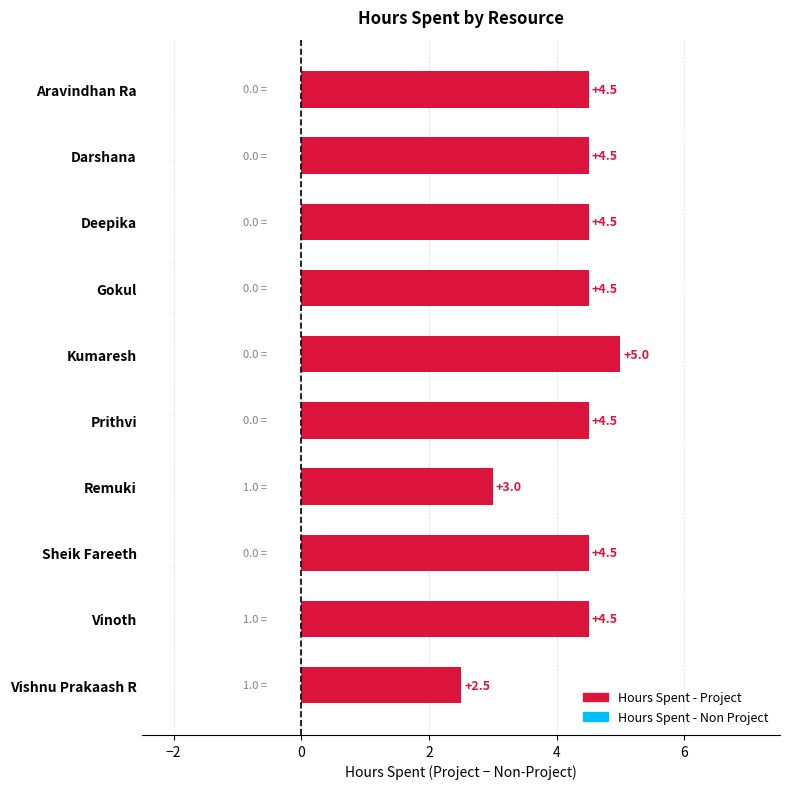

How many data points does each series have?

10